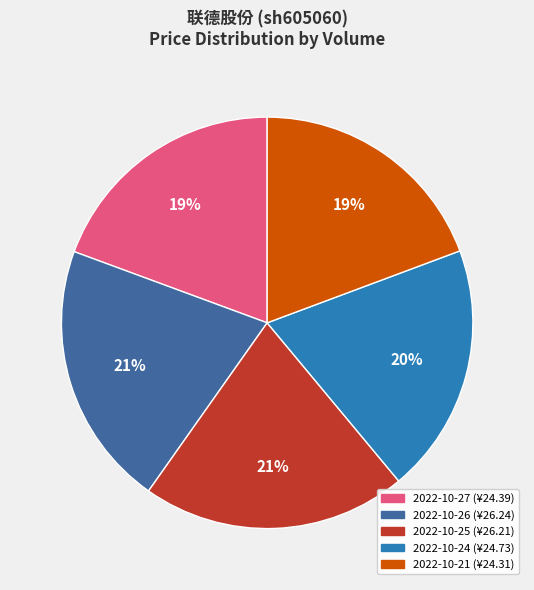

To the nearest percent, what is the average slice percentage?

20%